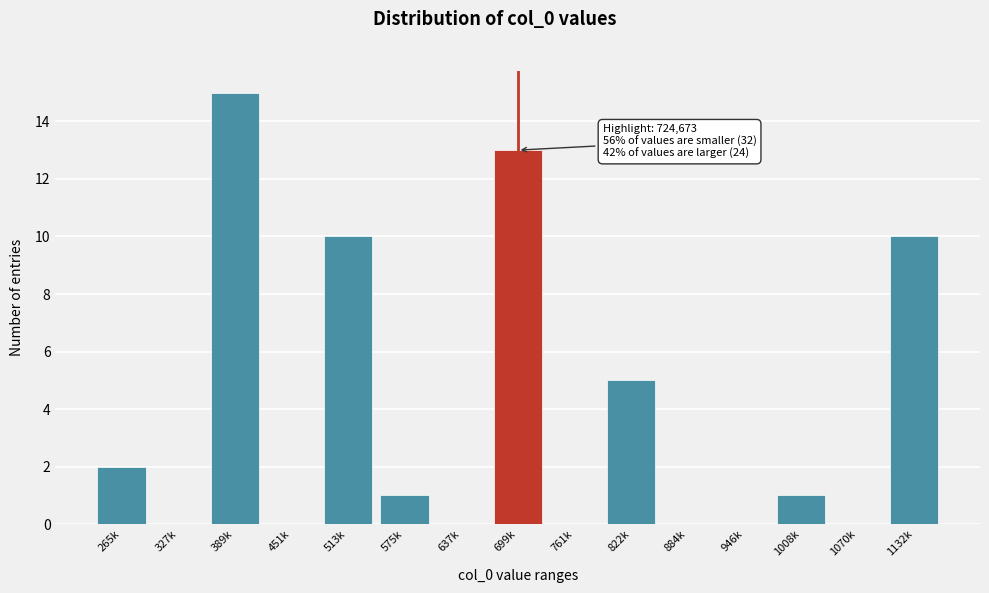

Reading left to right, list all the values displayed in this chart.

265k=2	327k=0	389k=15	451k=0	513k=10	575k=1	637k=0	699k=13	761k=0	822k=5	884k=0	946k=0	1008k=1	1070k=0	1132k=10